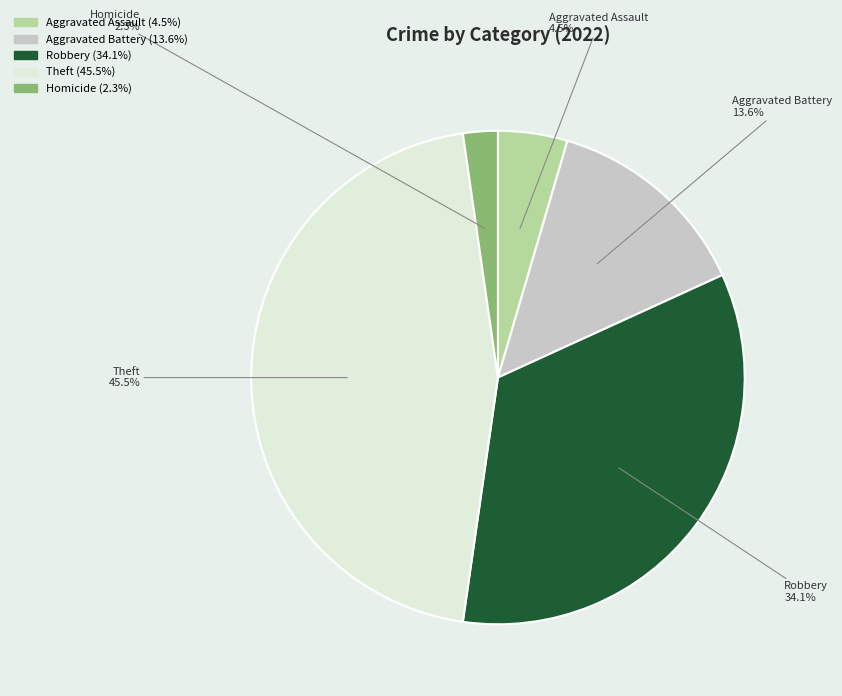

Is there any slice that represents more than half of the pie?

No